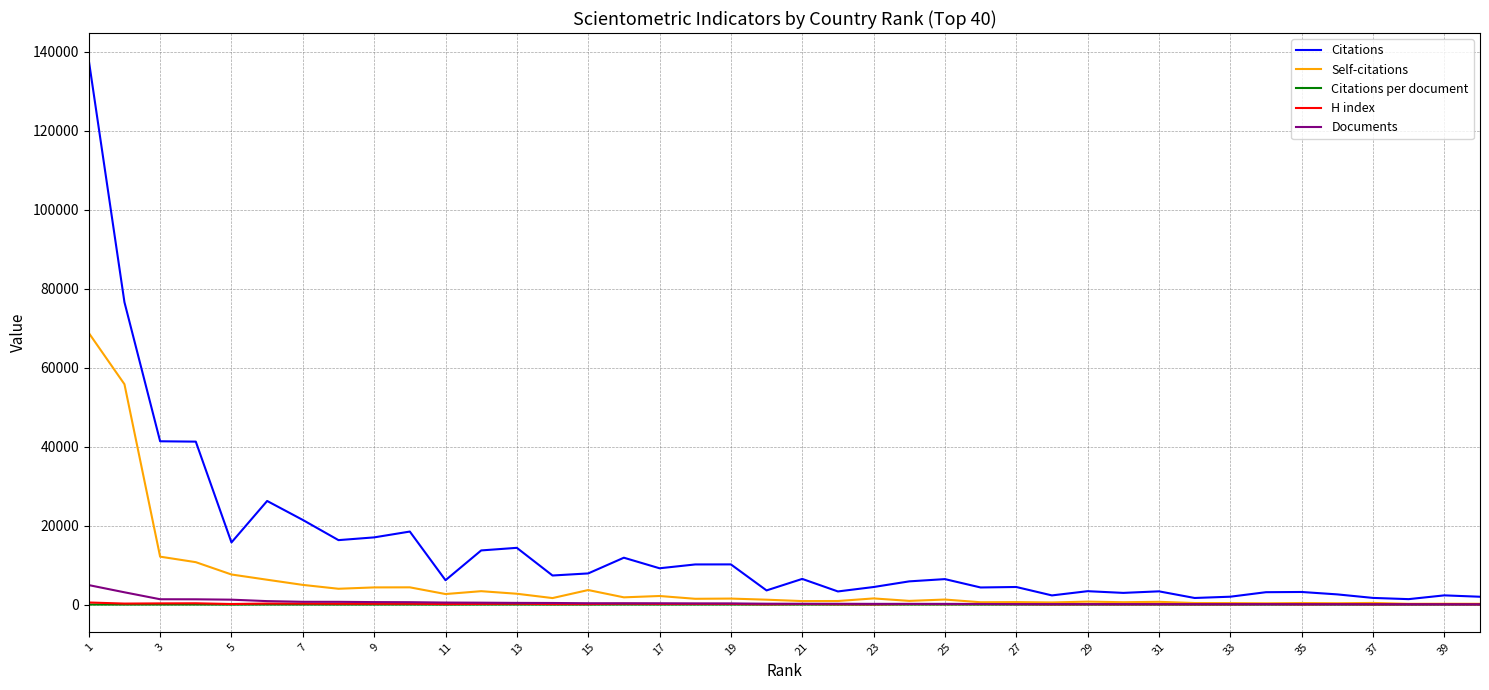

Which series has the largest range (max minus min)?

Citations